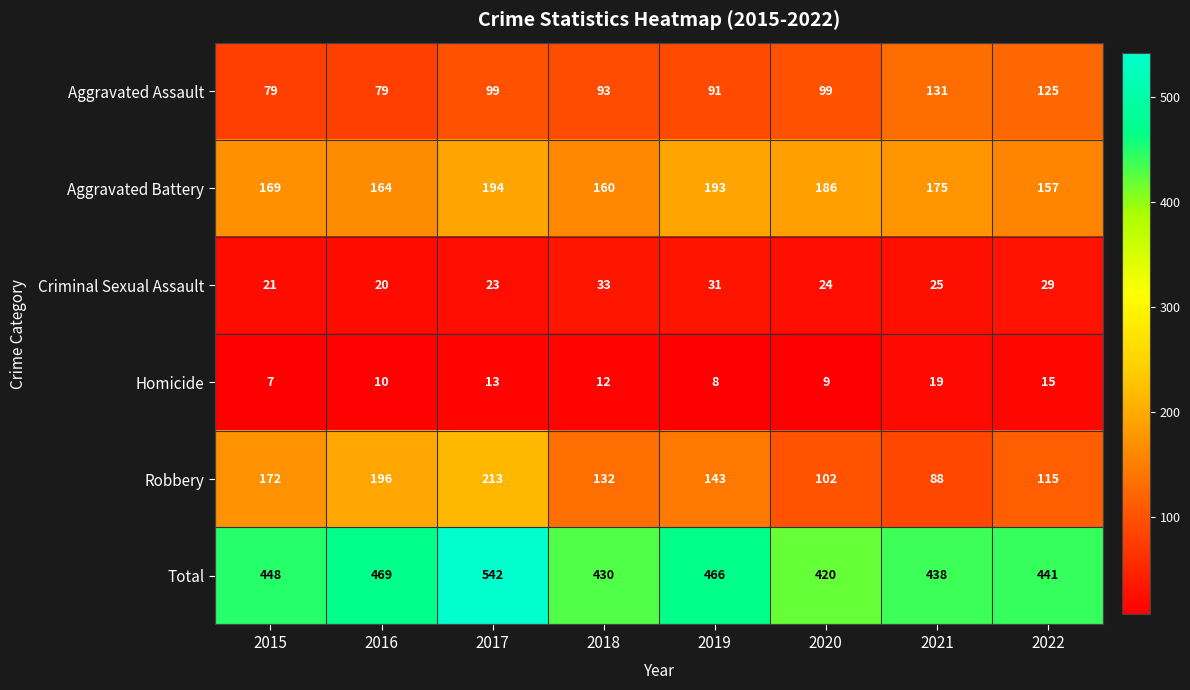

What is the difference between the Homicide values at 2020 and 2018?

3